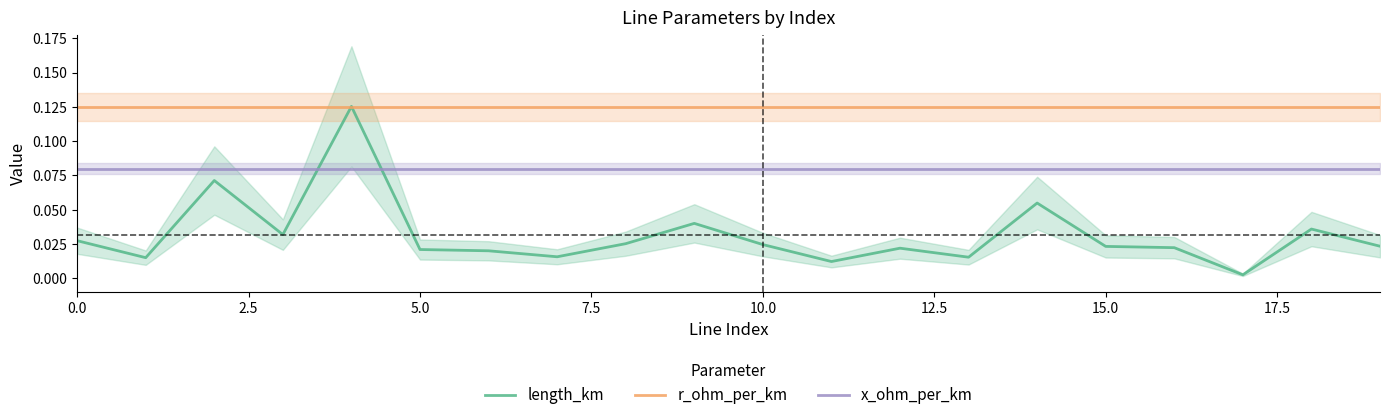

The length_km series shows 0.0 at 16. True or false?

False